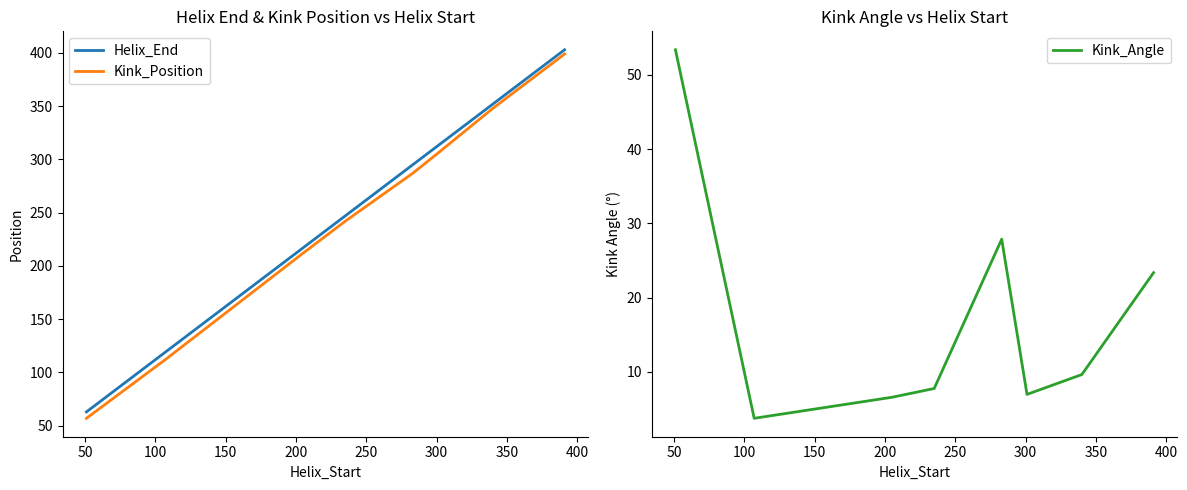

What is the average value of the Kink_Position series?

245